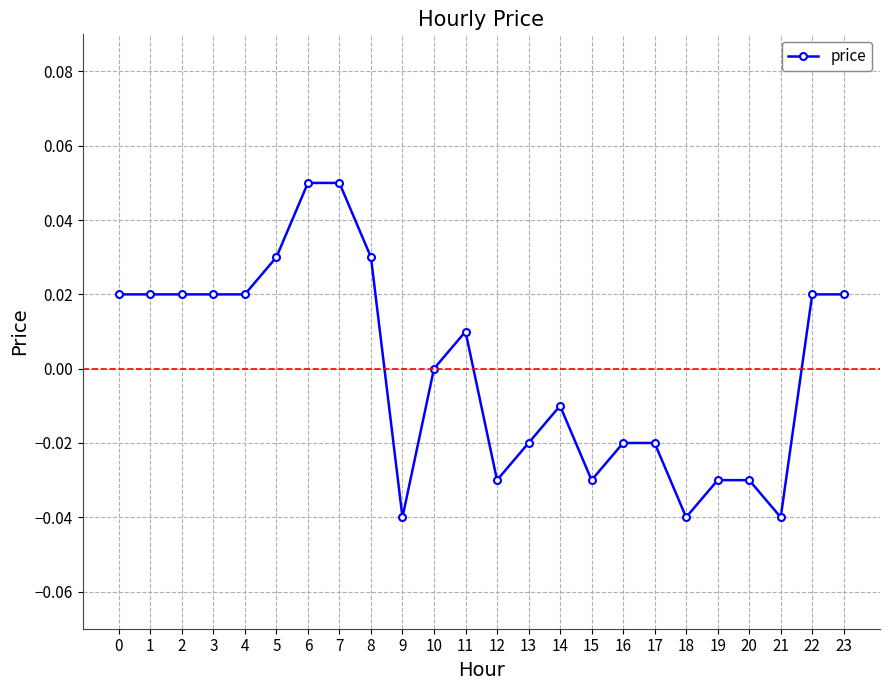

At which label is the value closest to 0?

10